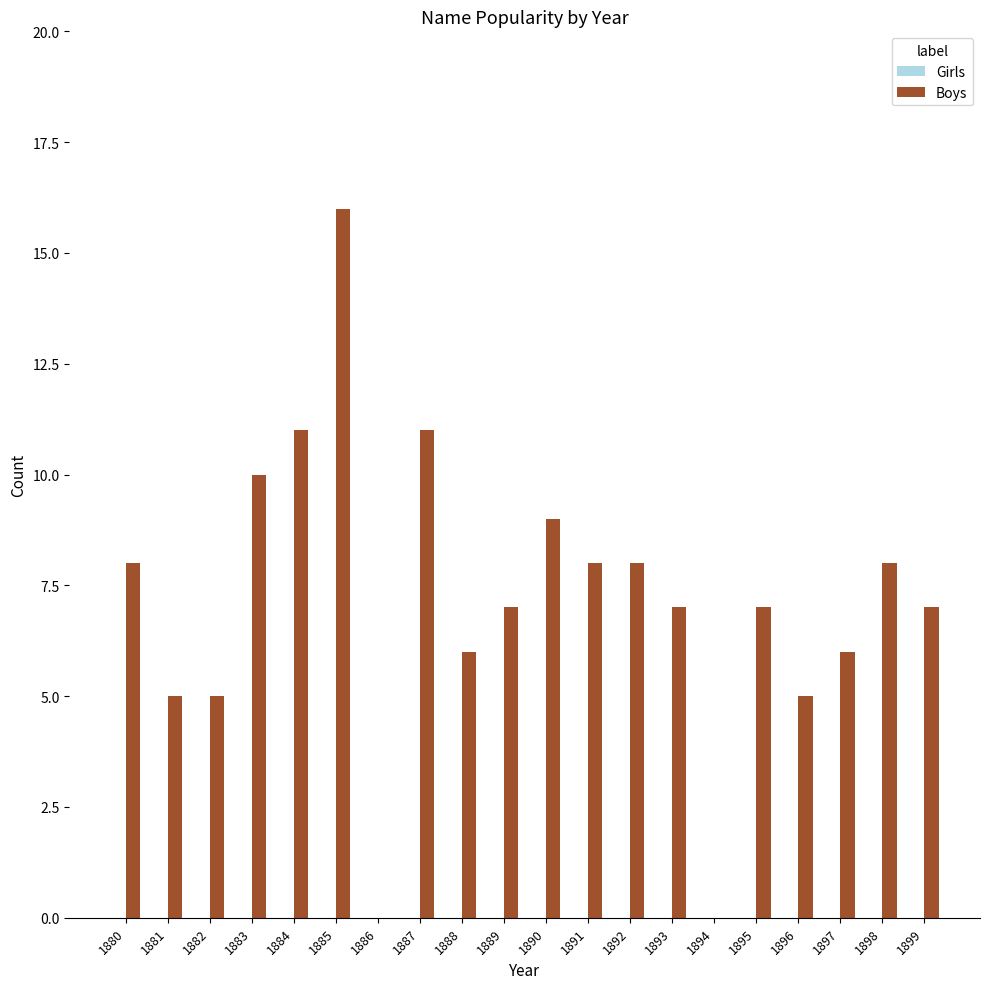

What is the sum of the values at 1882 and 1897?

11